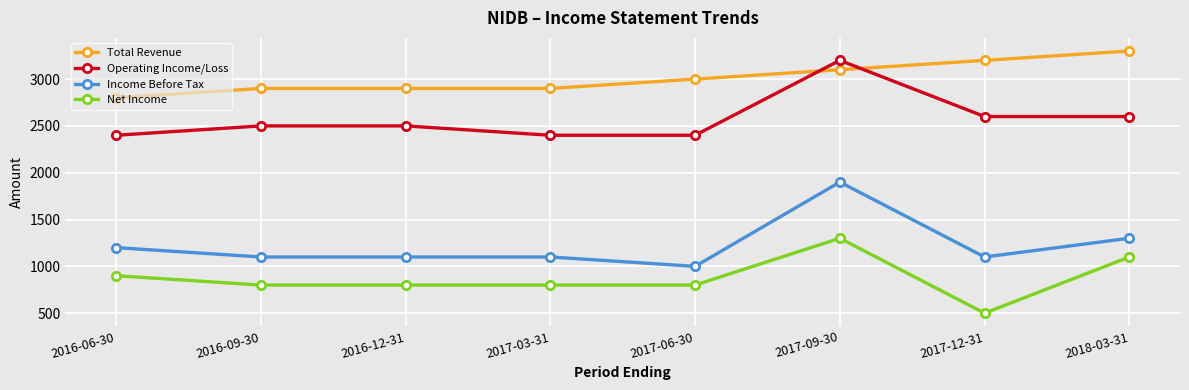

What position from the right is 2016-12-31?

6